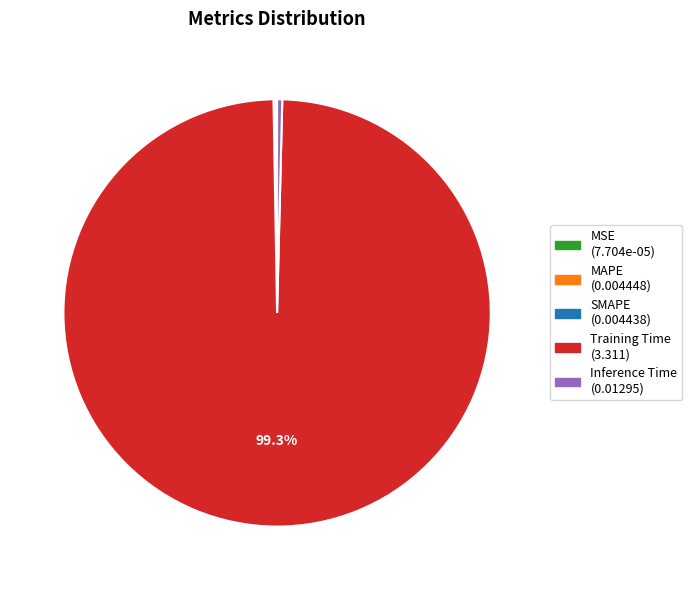

Which slice is the largest?

Training Time